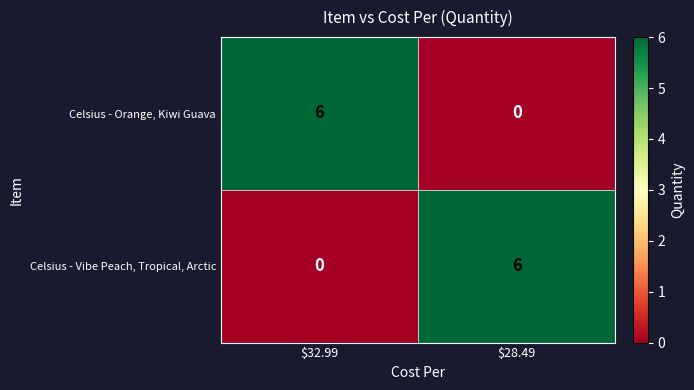

What is the difference between the maximum and minimum values in the Celsius - Orange, Kiwi Guava series?

6